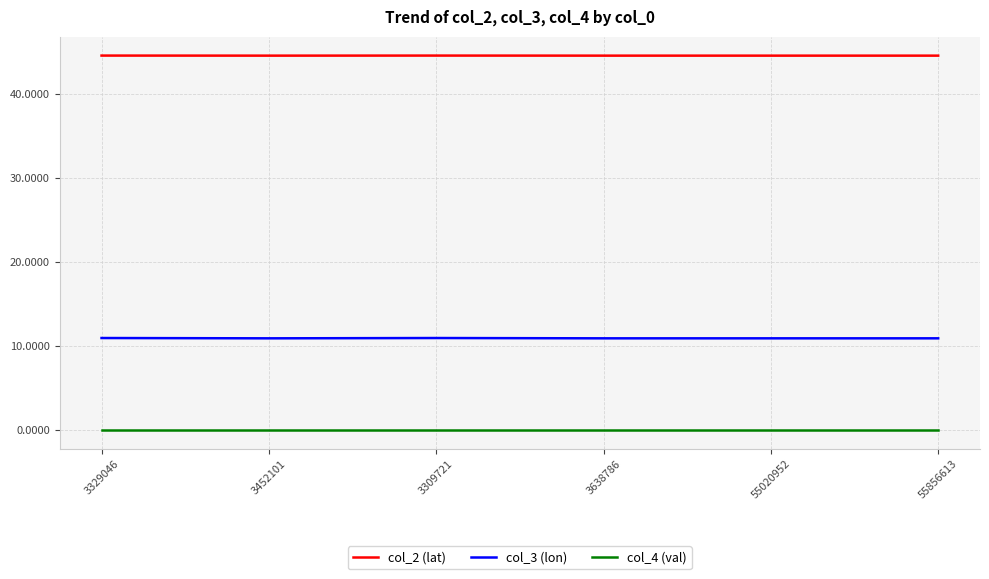

What position from the left is 3329046?

1